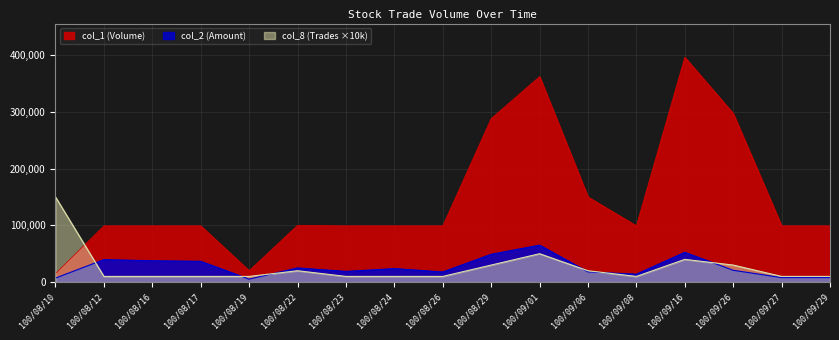

Rank the series at 100/09/08 from lowest to highest value.

col_8, col_2, col_1